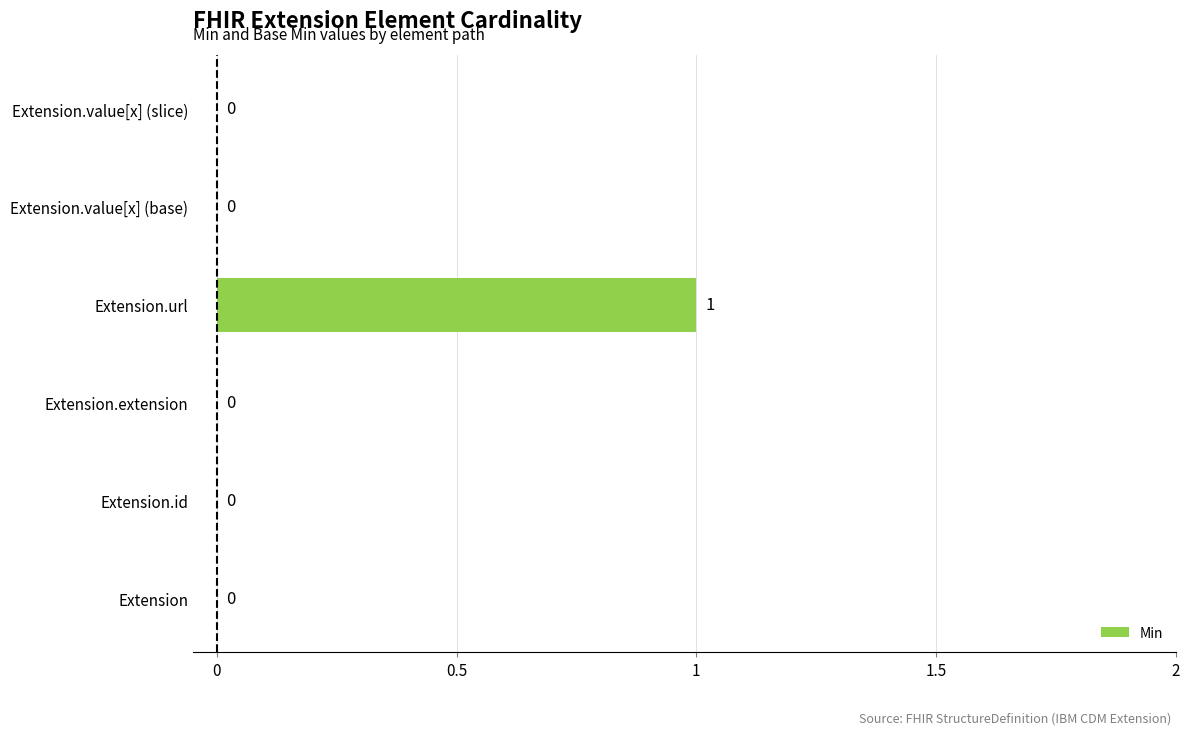

At which category does the chart reach its peak across all series?

Extension.url